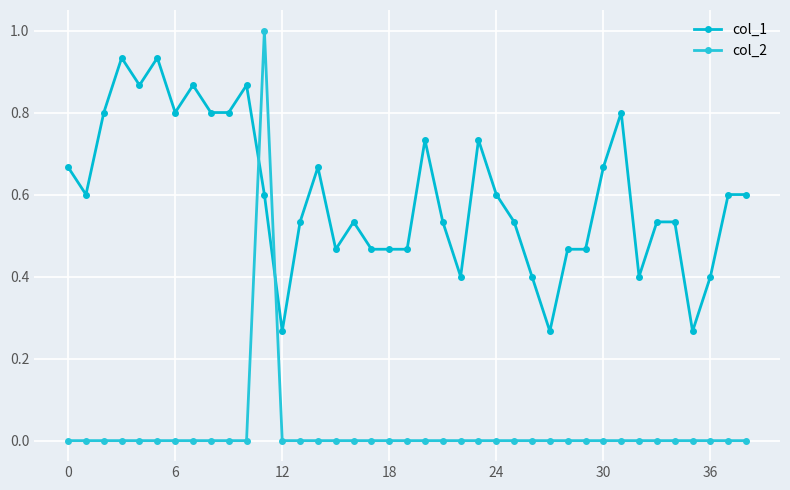

What is the label of the 15th point from the left?

14